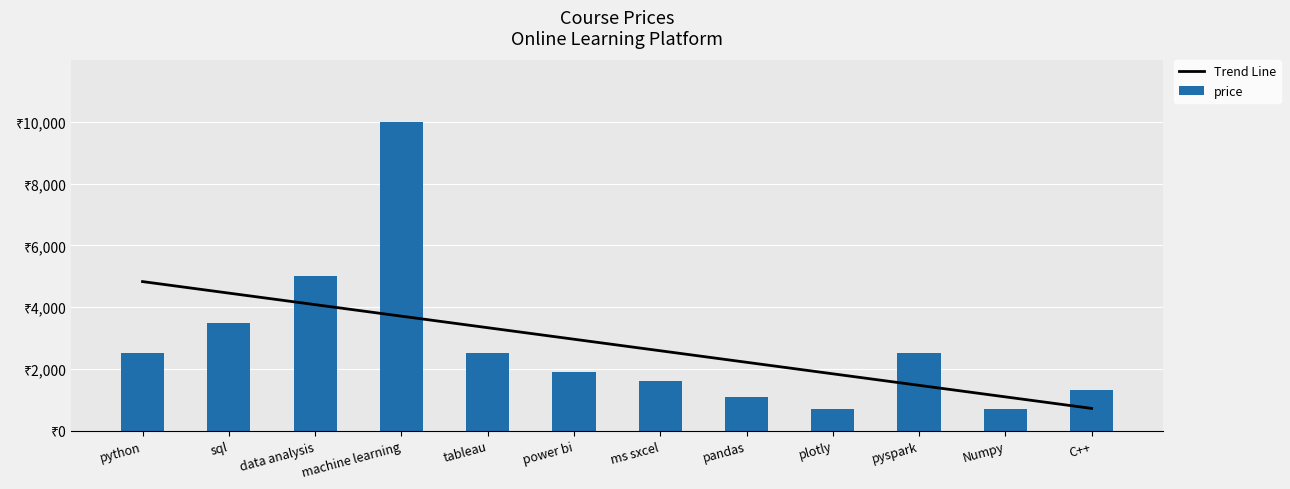

At which label does price first exceed 2499?

sql